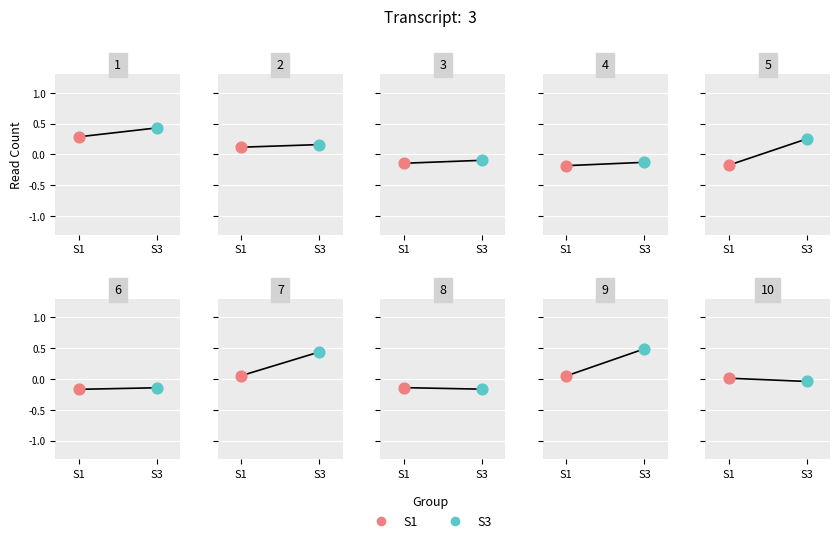

What is the change in value from 1 to 10?

-0.6